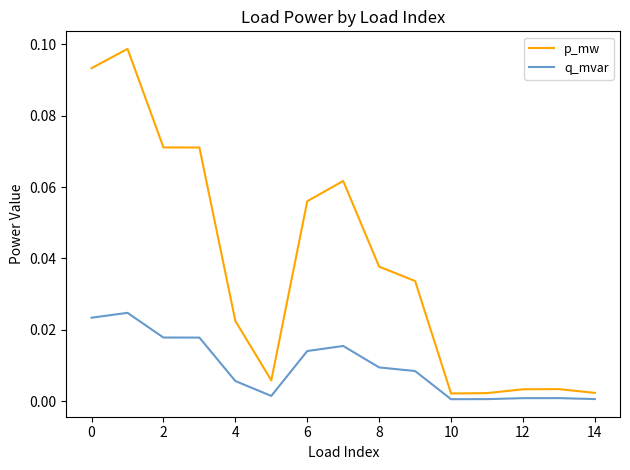

True or false: q_mvar has more than 2 interior local peaks.

True